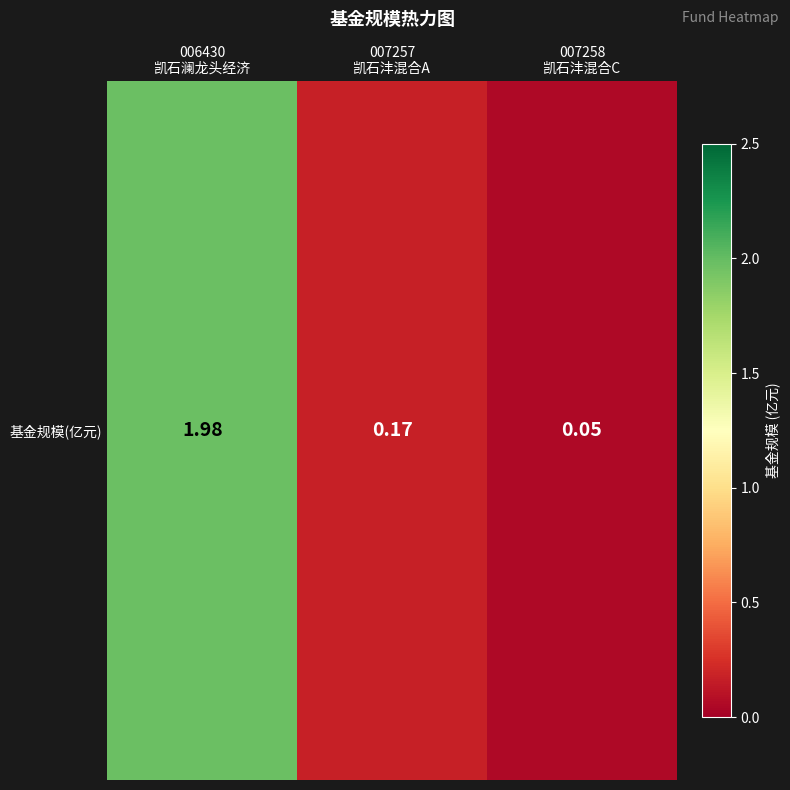

Reading left to right, transcribe all the data shown in this chart.

2.0	0.2	0.1